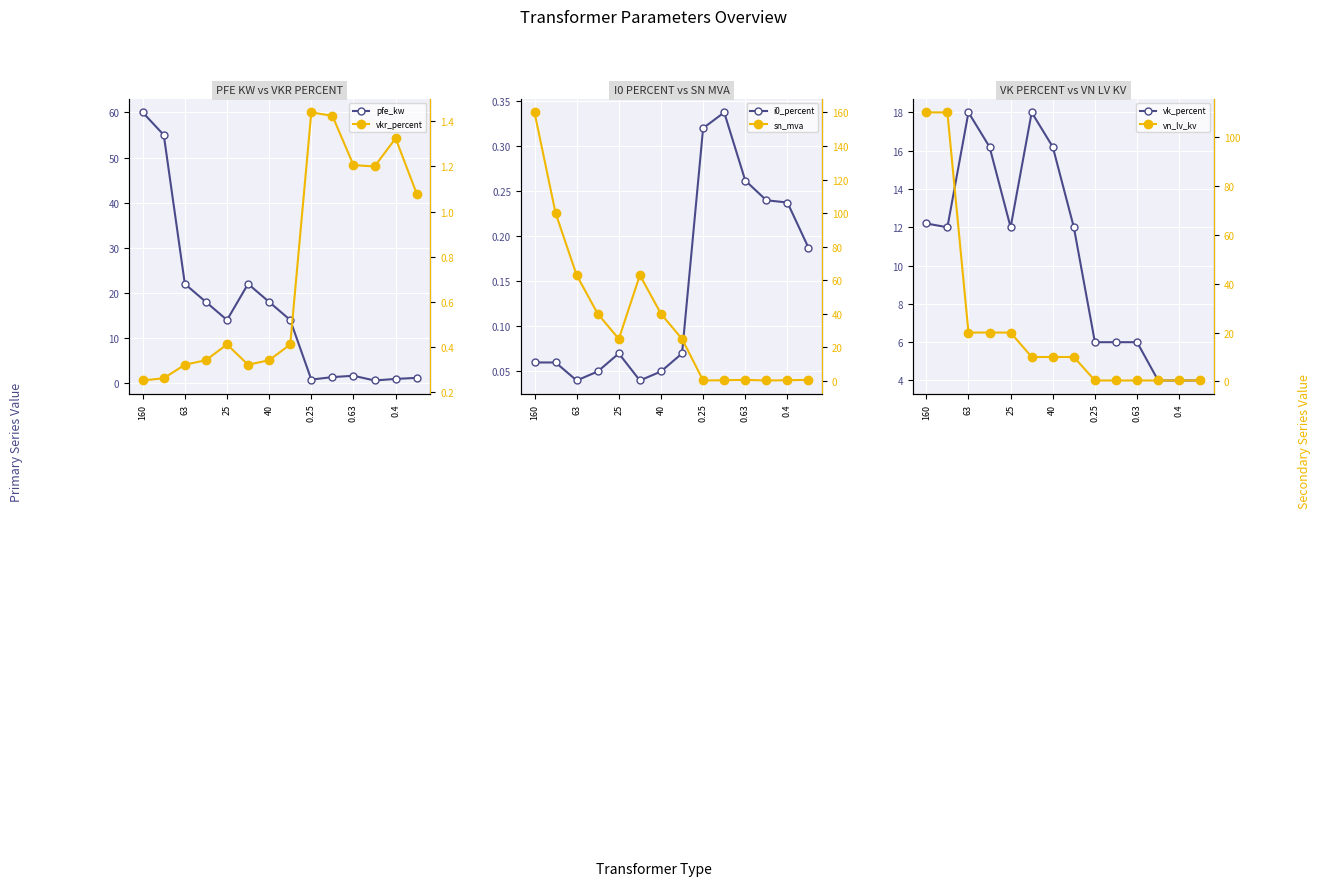

At which label does vn_lv_kv reach its minimum?

0.25